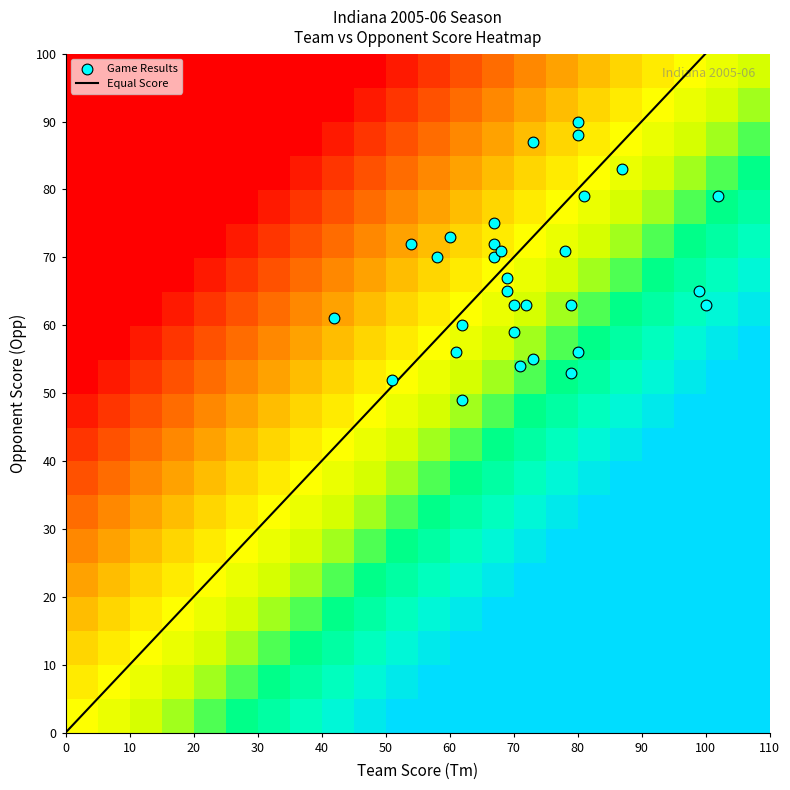

What is the spread (max minus min) of values at 12?

74